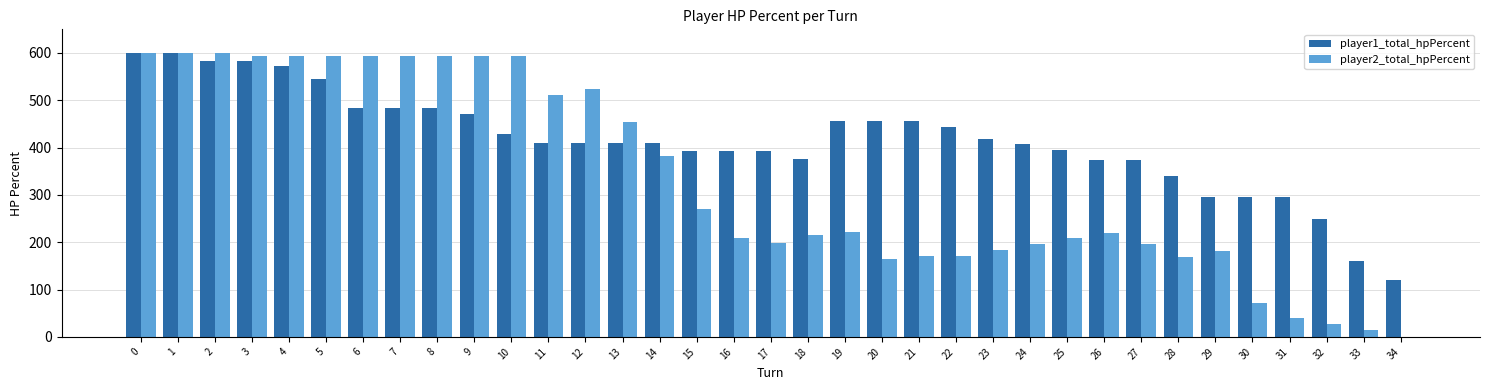

Is the value of player2_total_hpPercent at 11 greater than the value of player1_total_hpPercent at 2?

No